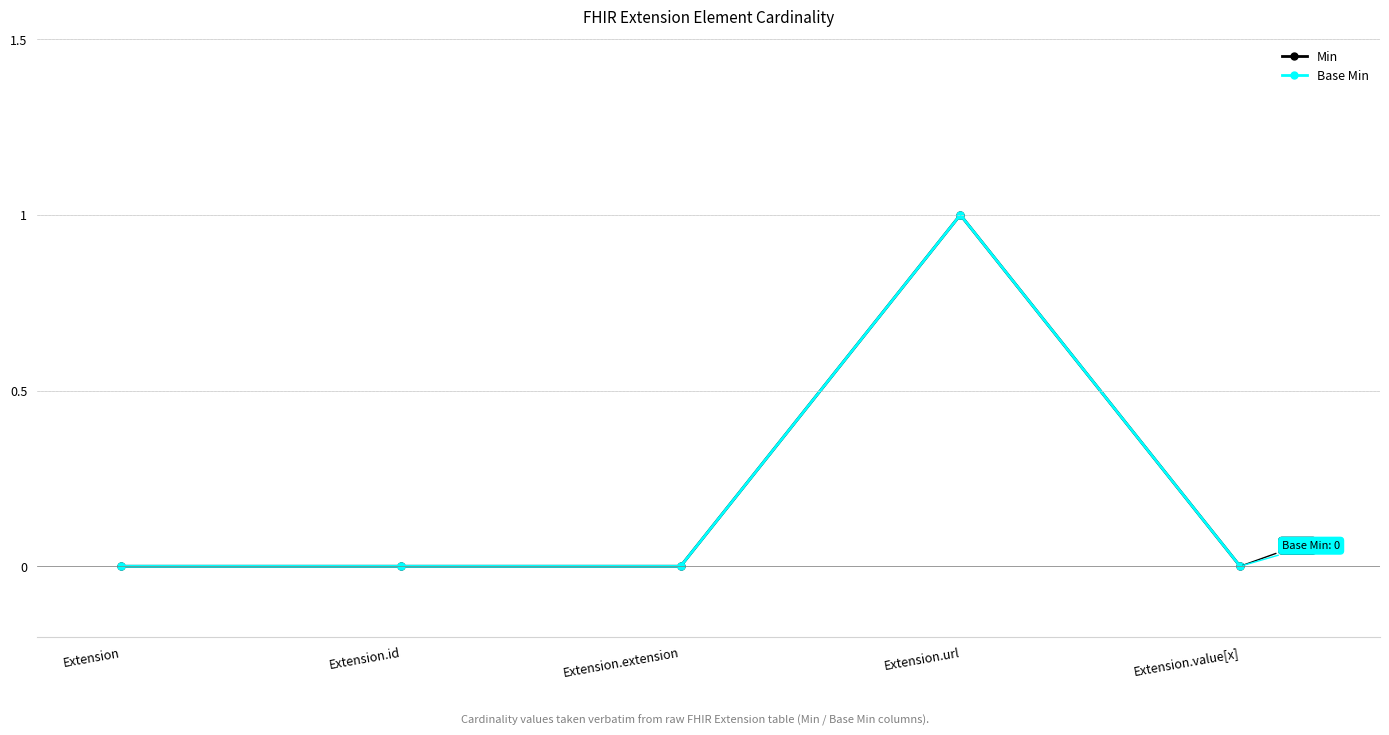

Between Extension.id and Extension.extension, which series saw the biggest shift?

Min